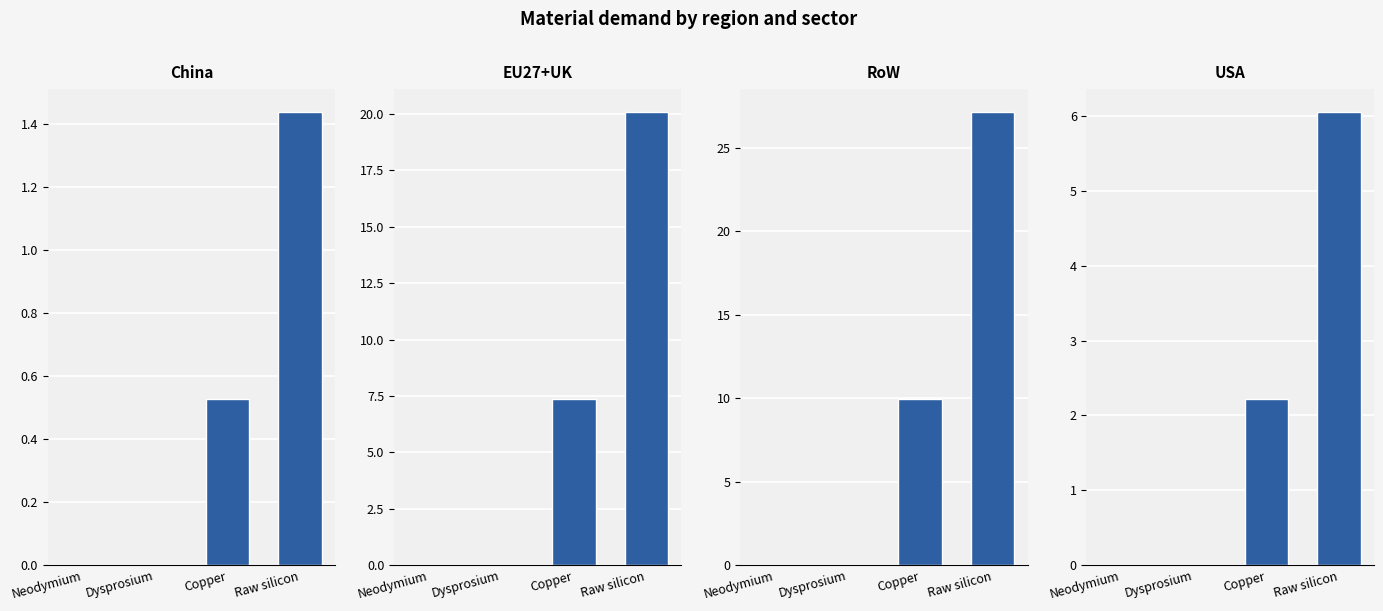

What is the difference between the USA values at Raw silicon and Dysprosium?

6.1